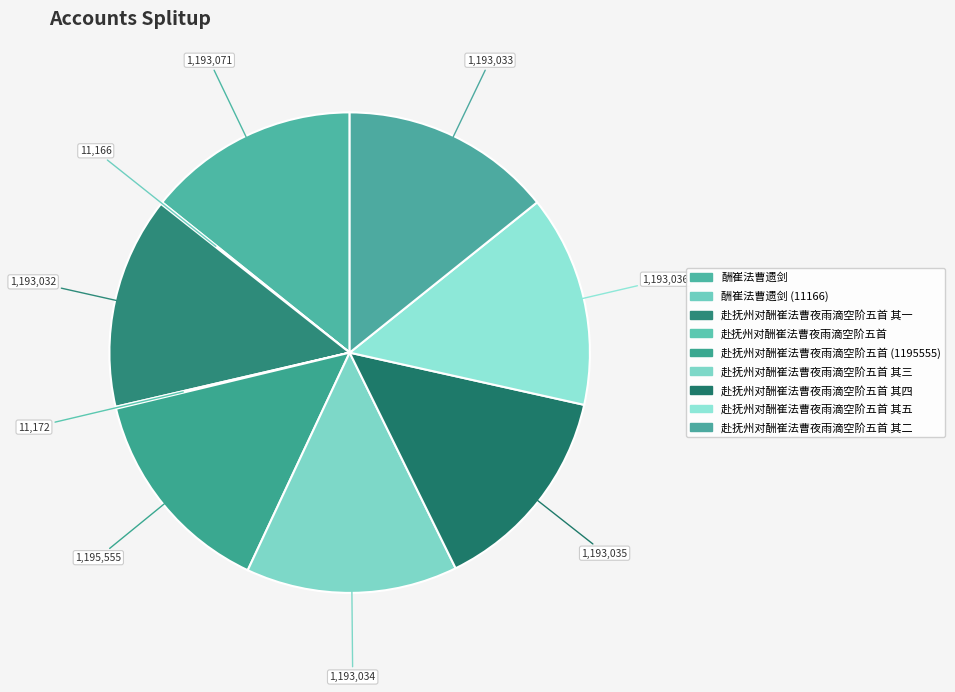

To the nearest percent, what is the difference between the largest and smallest slice percentages?

14%